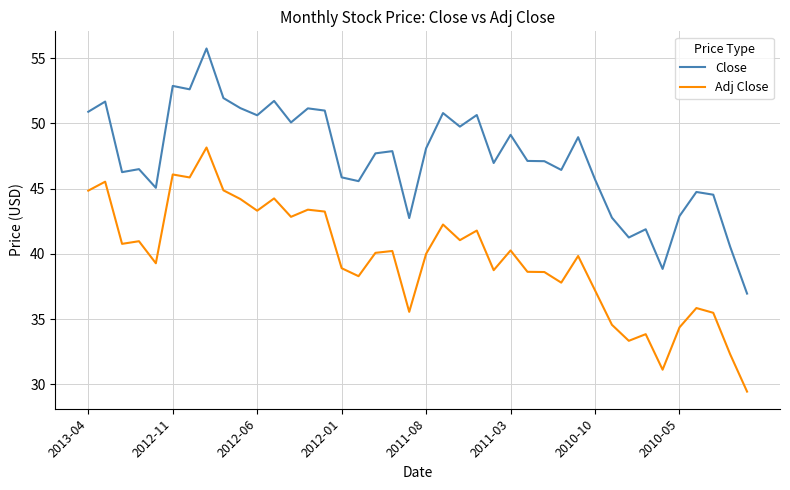

True or false: Close and Adj Close cross at least once.

False